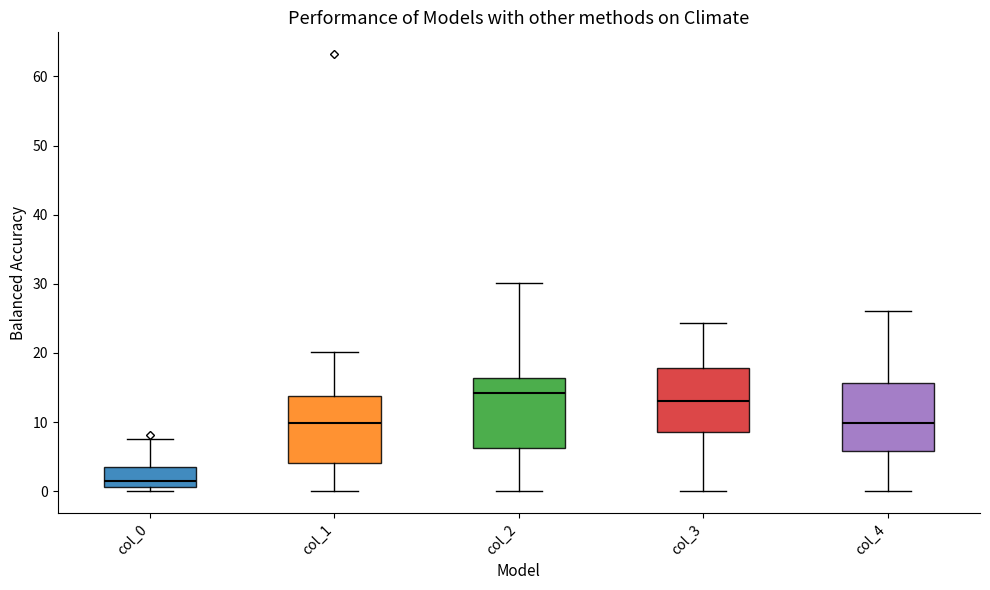

Where does the upper whisker of the box for col_0 end on the y-axis? The values are not printed on the chart, so give them approximately, as read against the axis.

7